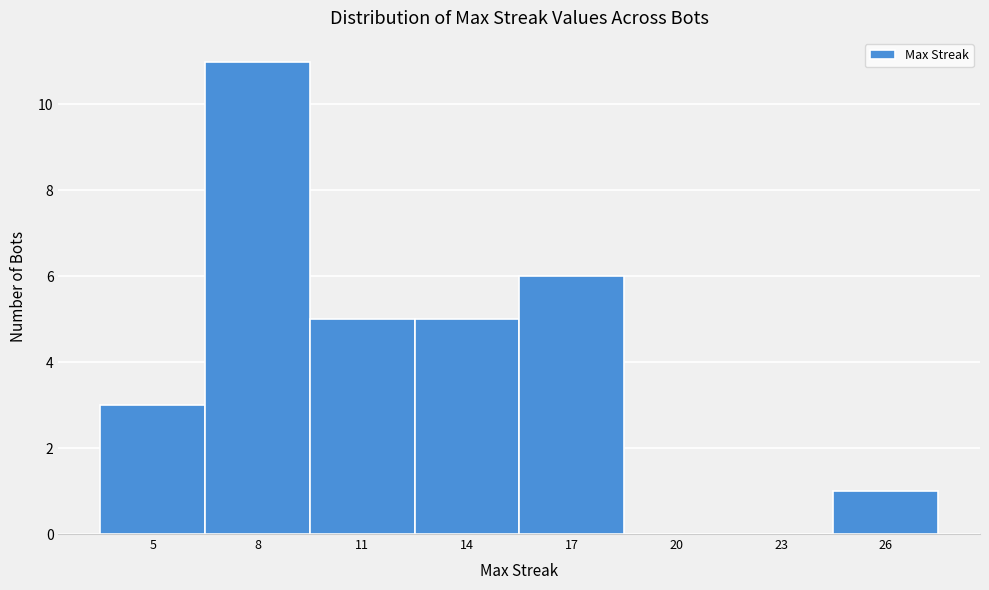

Reading left to right, extract all data points from this chart.

5=3	8=11	11=5	14=5	17=6	20=0	23=0	26=1